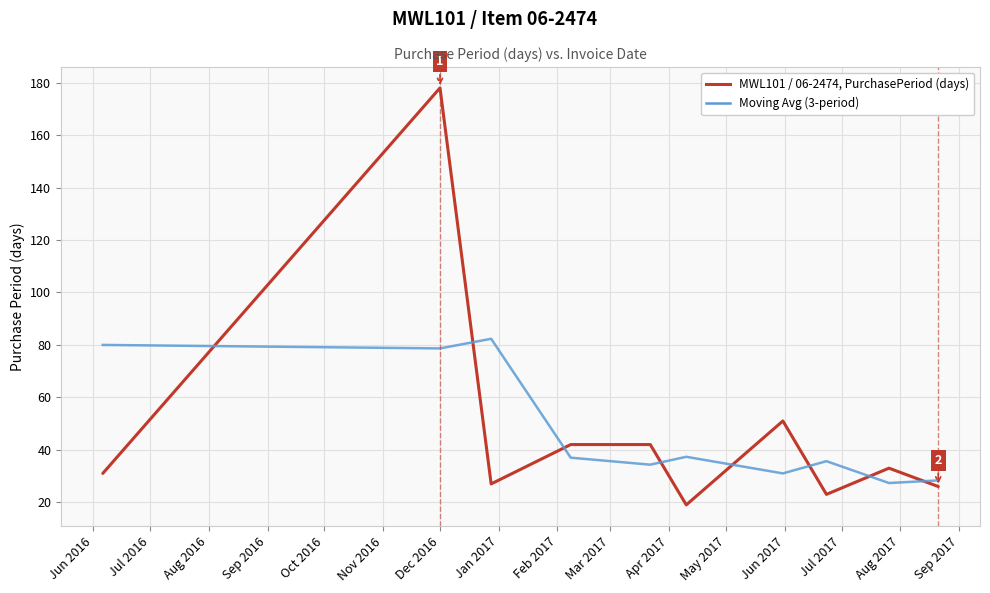

List the series in order of their peak value, lowest first.

Moving Avg (3-period), MWL101 / 06-2474, PurchasePeriod (days)